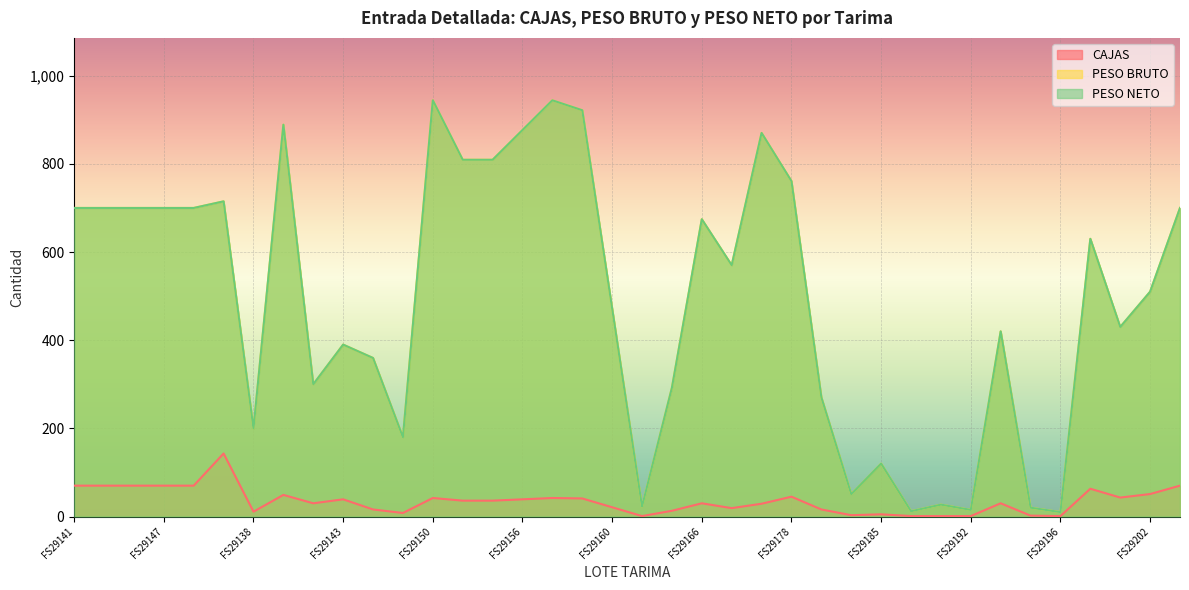

True or false: PESO NETO has a value of 905.2 at FS29166.

False